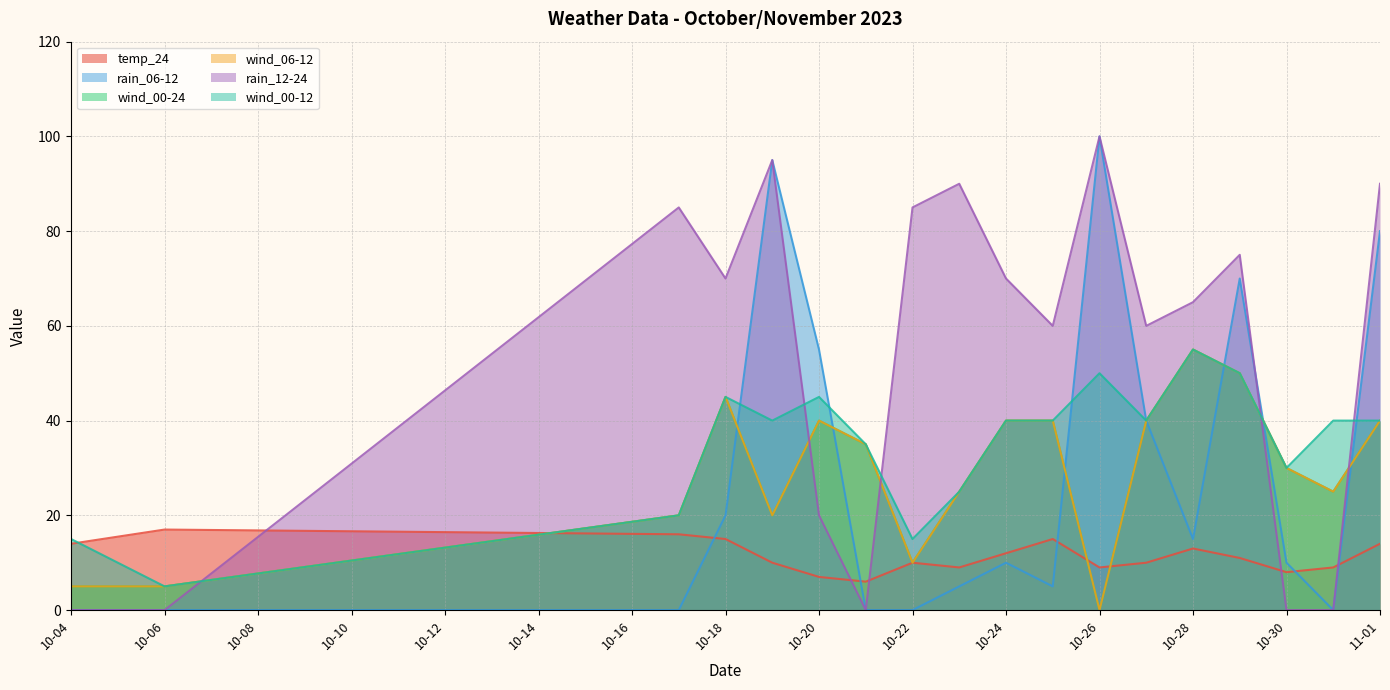

Does the chart display data point markers on the line(s)?

No